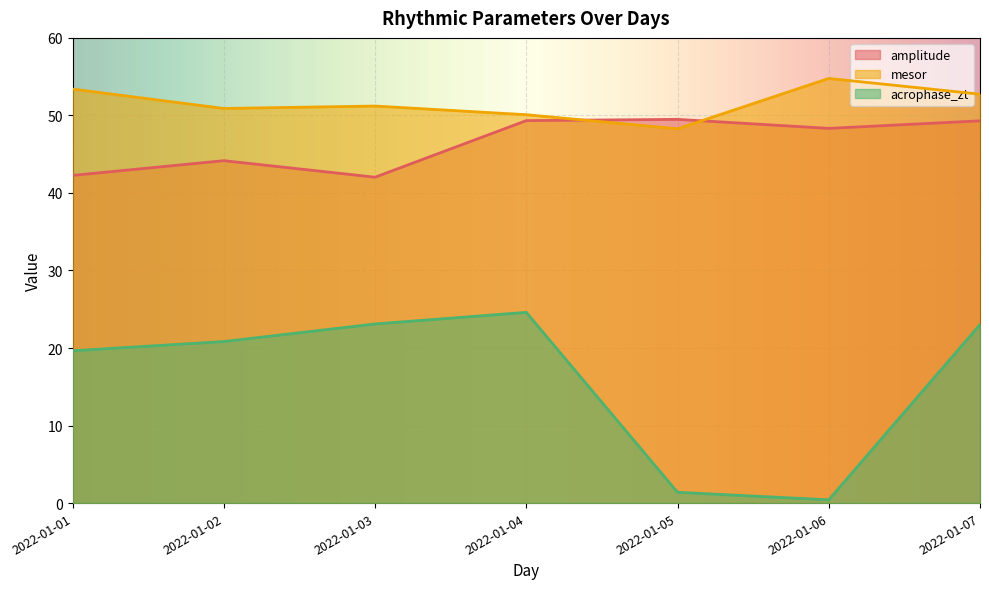

True or false: acrophase_zt has a value of 19.6 at 2022-01-01.

True